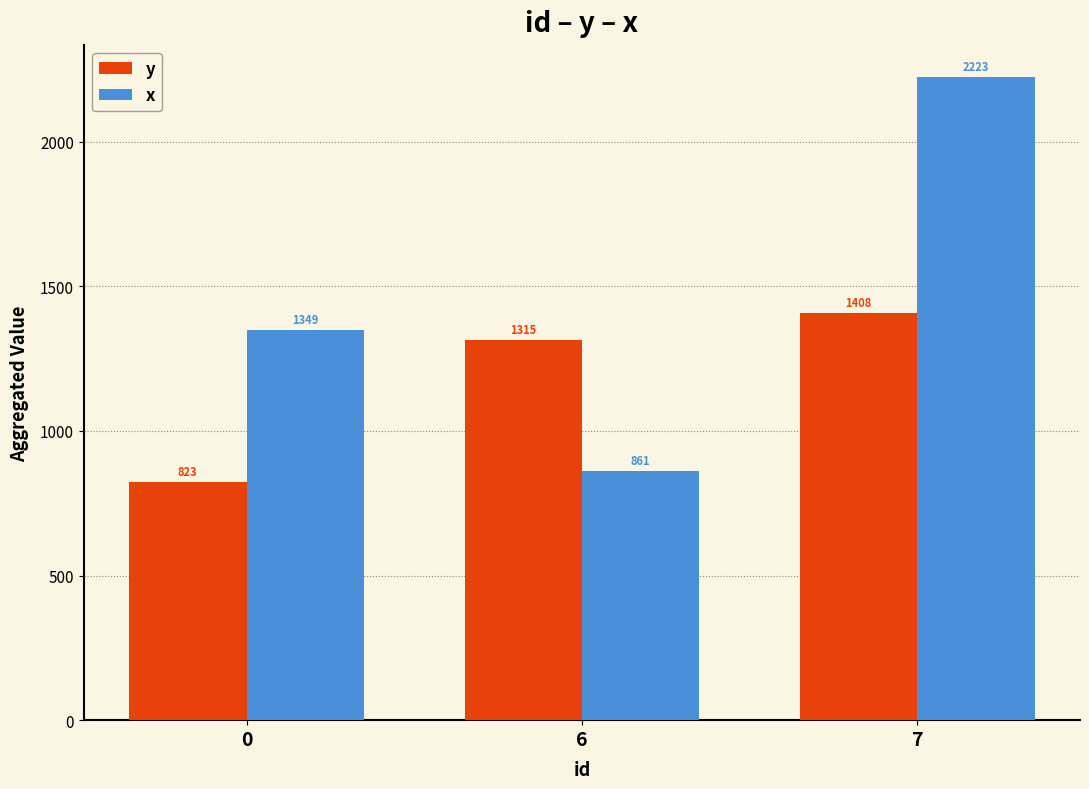

Reading left to right, transcribe all the data shown in this chart.

y: 0=823	6=1315	7=1408
x: 0=1349	6=861	7=2223